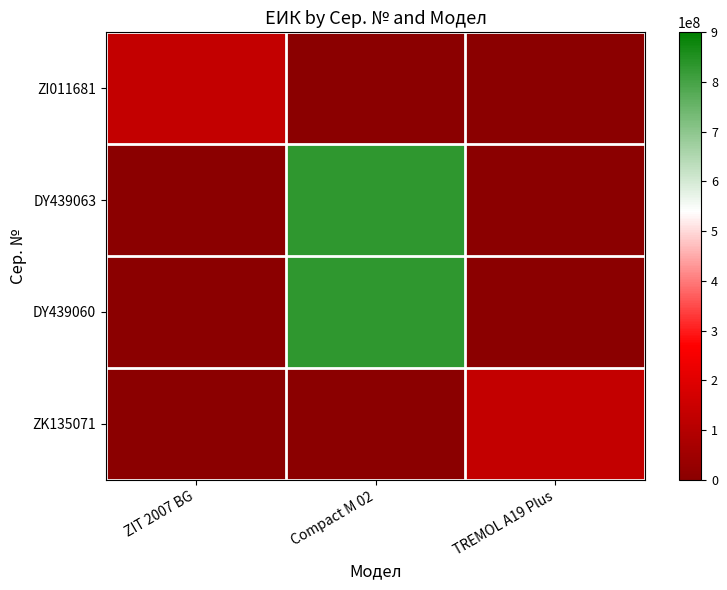

At which category is the sum across all series the highest?

Compact M 02